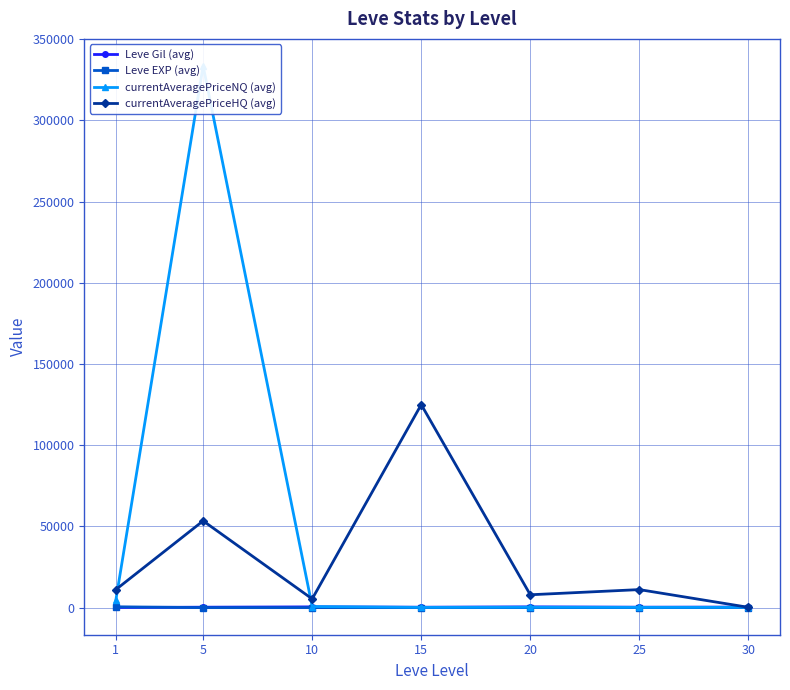

What is the value of the currentAveragePriceNQ (avg) point at the 5th from the left?

250